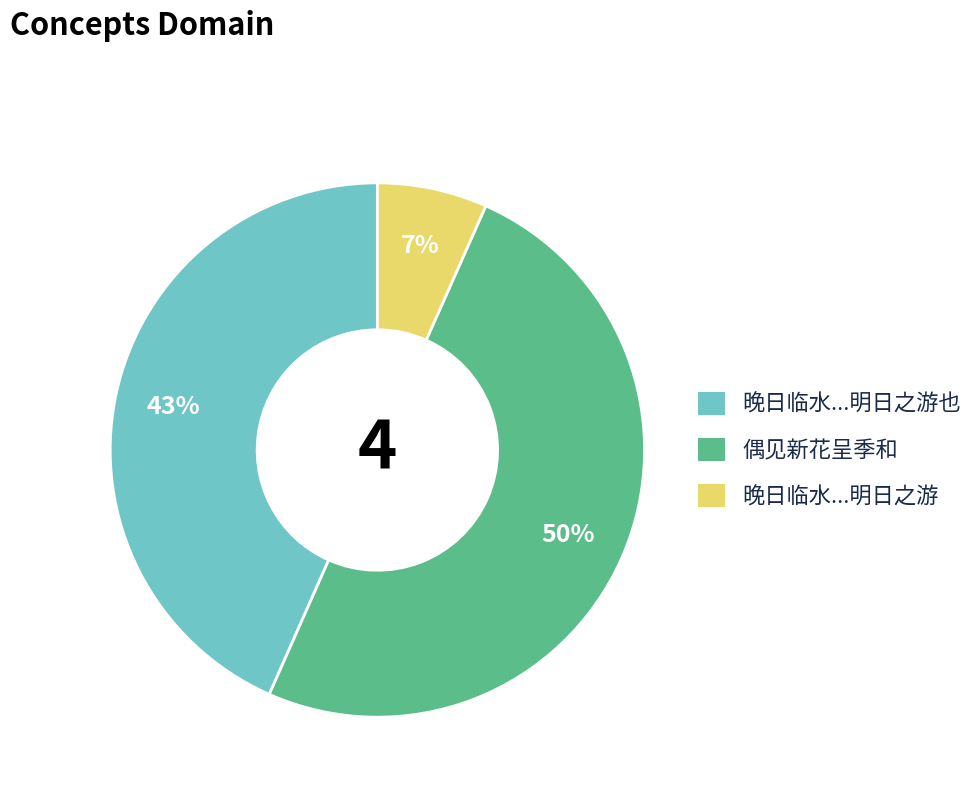

Rank the categories by value from highest to lowest.

偶见新花呈季和, 晚日临水...明日之游也, 晚日临水...明日之游